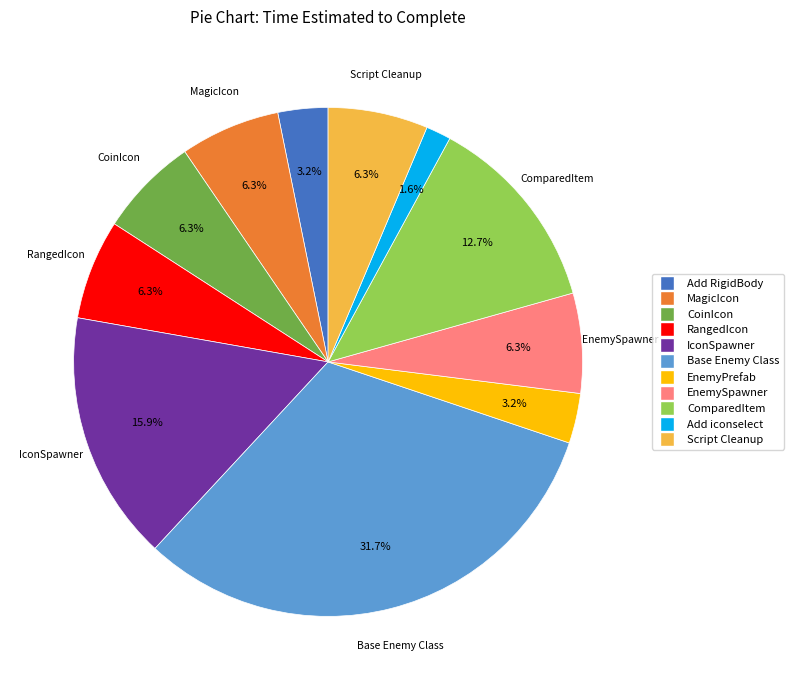

Is there any slice that represents more than half of the pie?

No